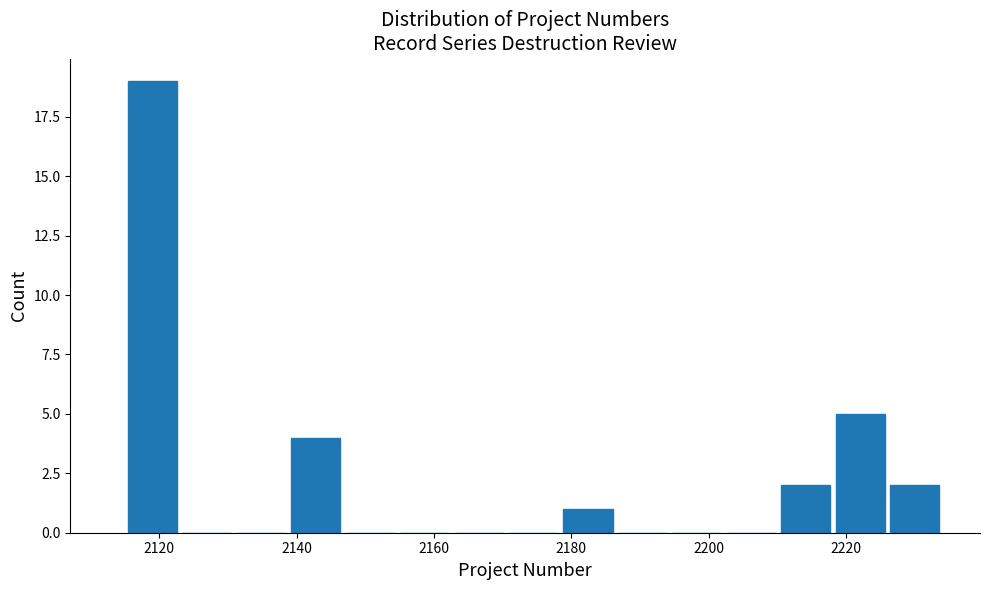

Around what value on the x-axis is the tallest bar? Give the approximate position of its centre, as read against the axis.

2118